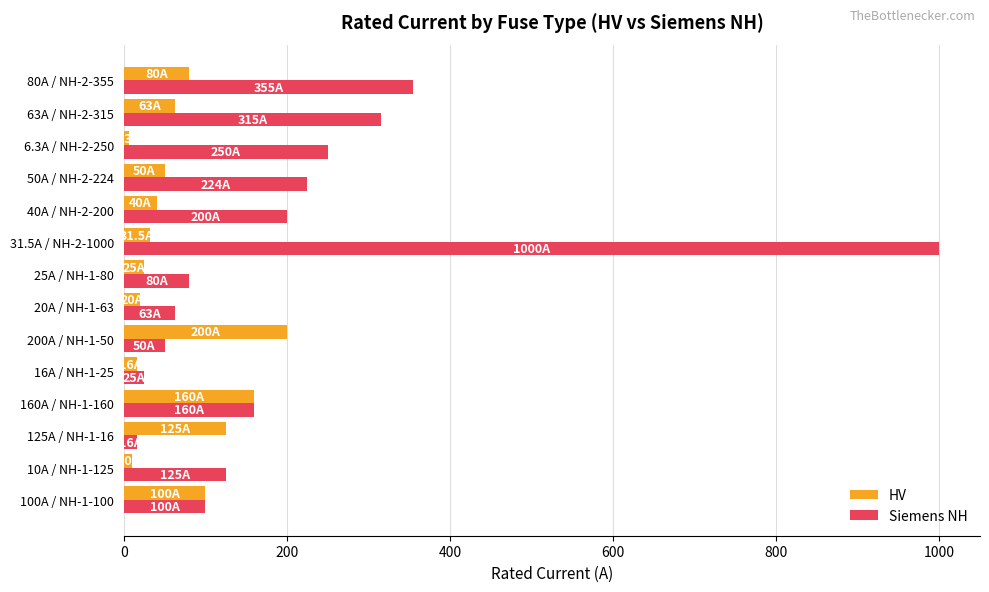

Which series has the largest range (max minus min)?

Siemens NH